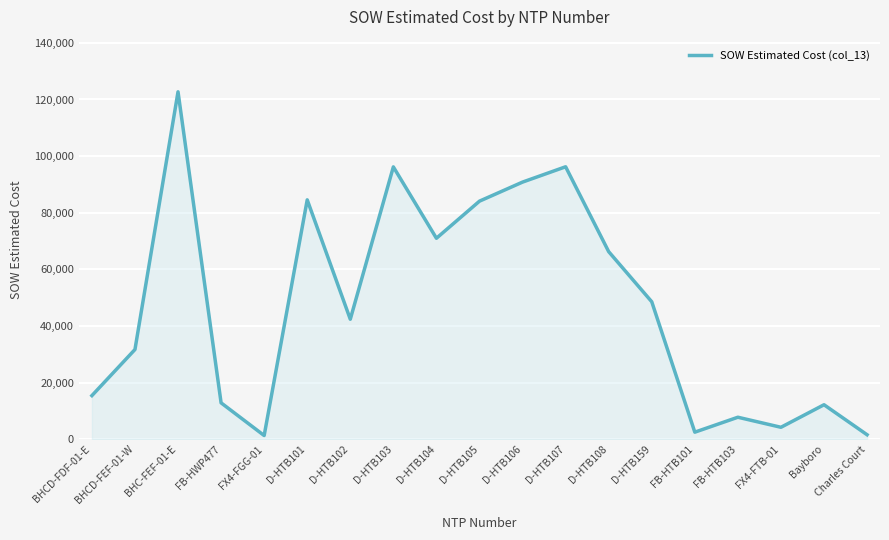

Which category has the highest value across all series?

BHC-FEF-01-E